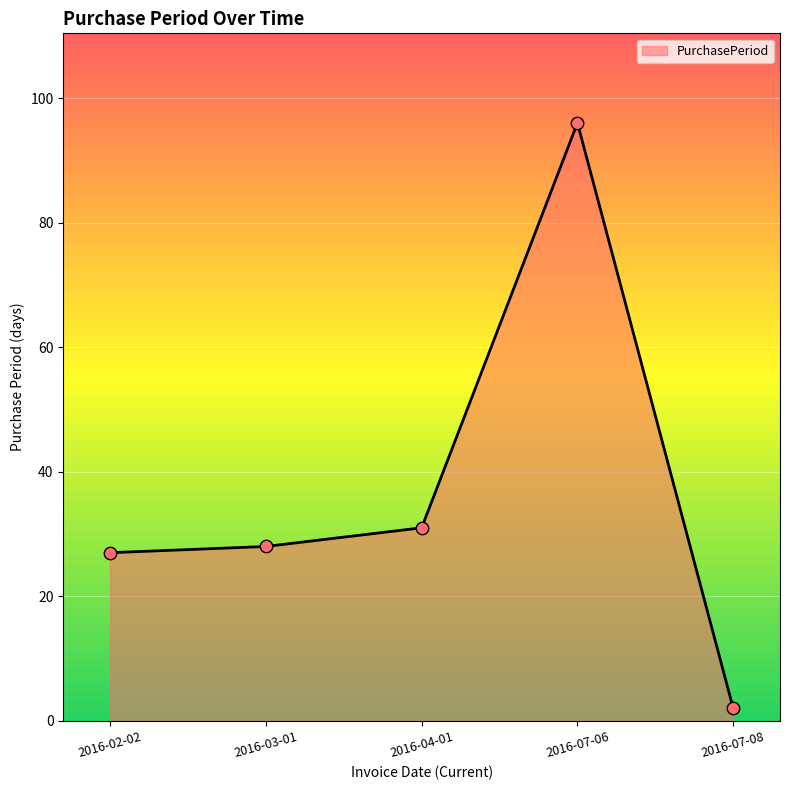

What is the ratio of the value at 2016-04-01 to the value at 2016-02-02?

1.1